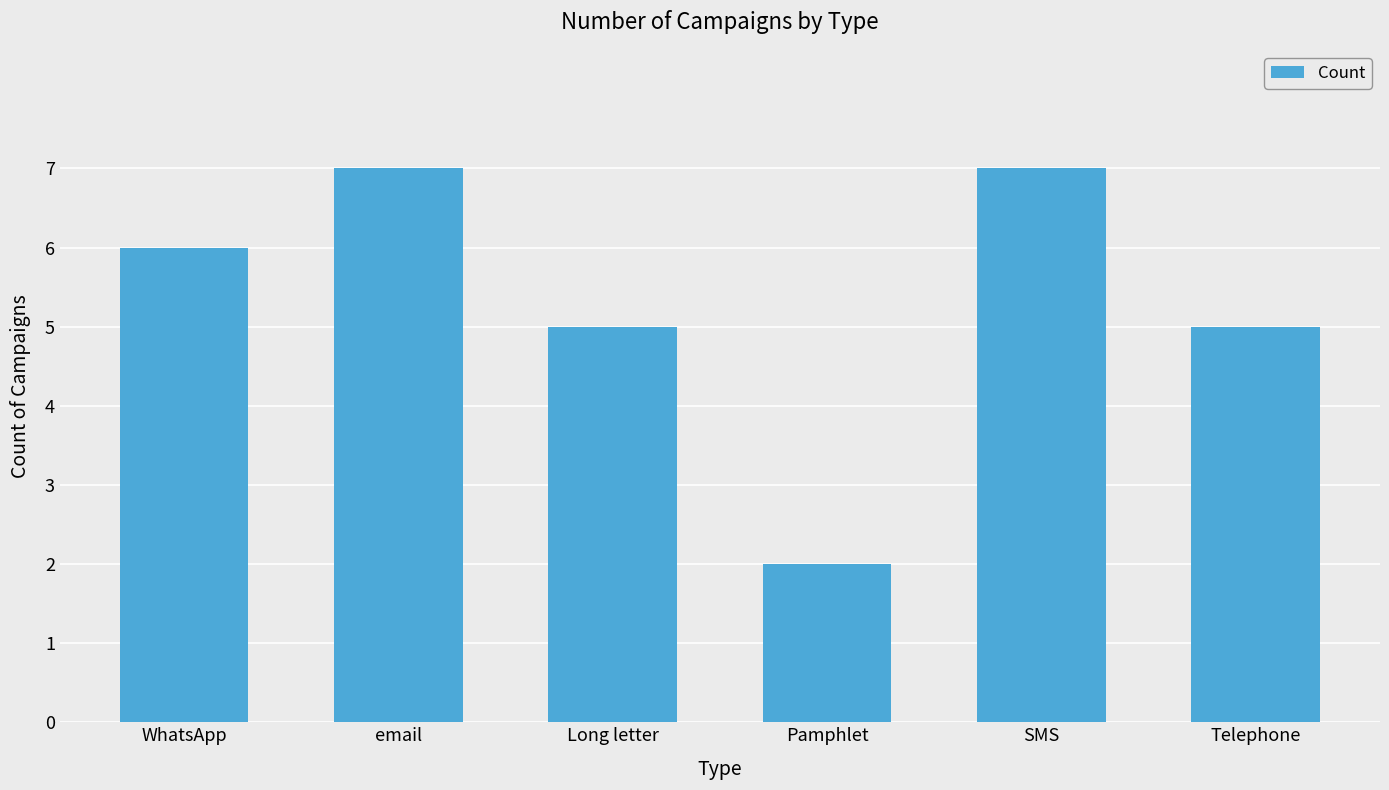

What is the difference between the second highest and minimum values?

5